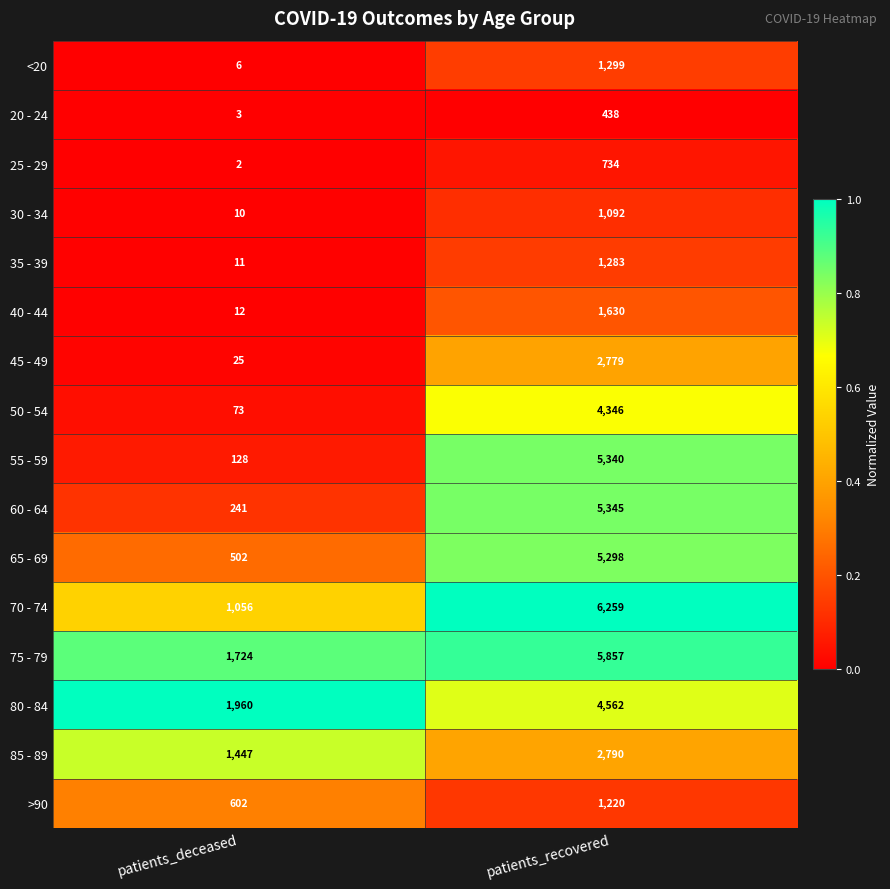

What is the lowest value of the 45 - 49 series?

25